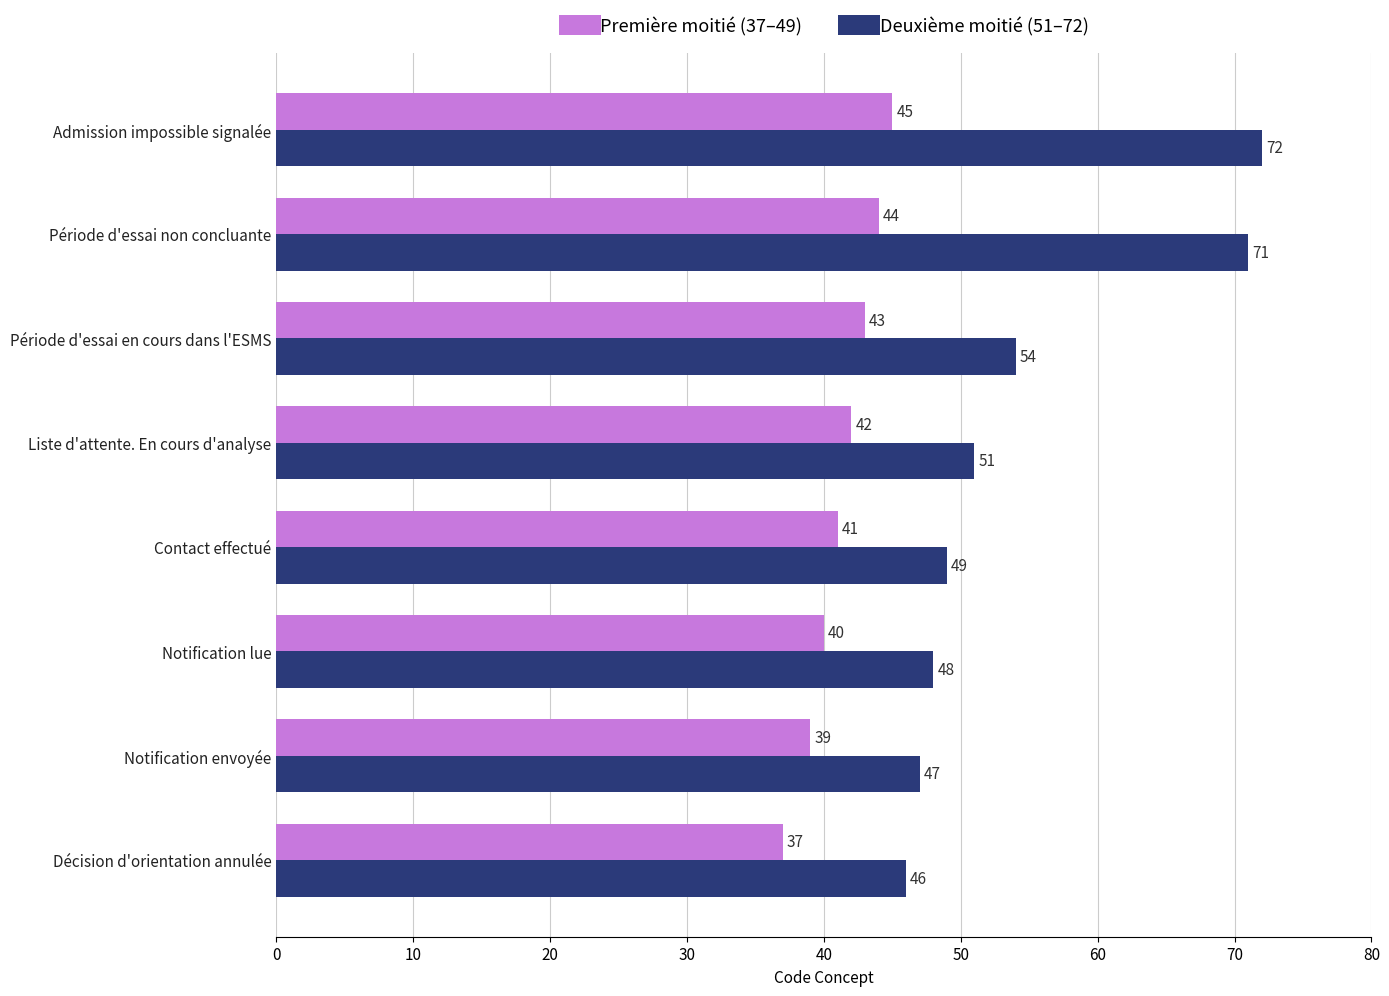

List the series in order of their peak value, lowest first.

Première moitié (37–49), Deuxième moitié (51–72)